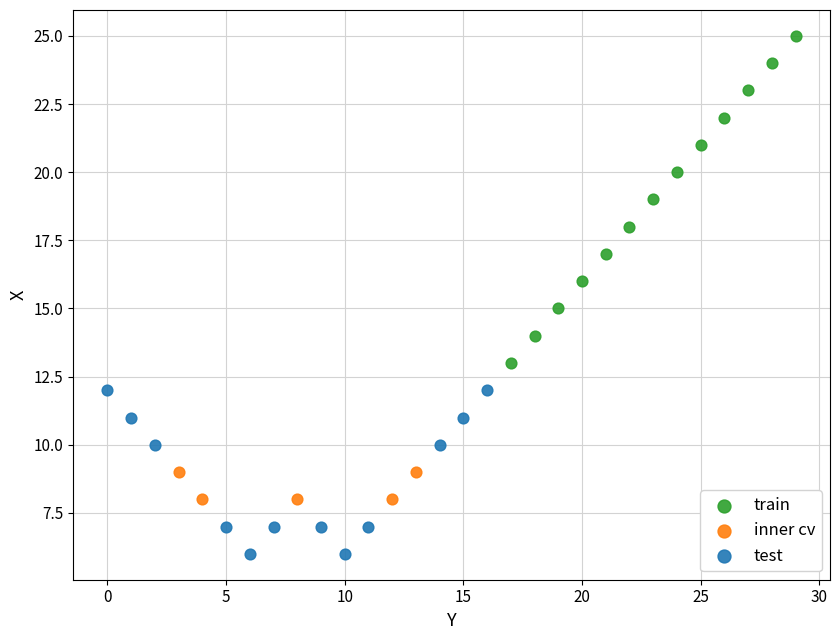

Which series contains the highest Y value?

train